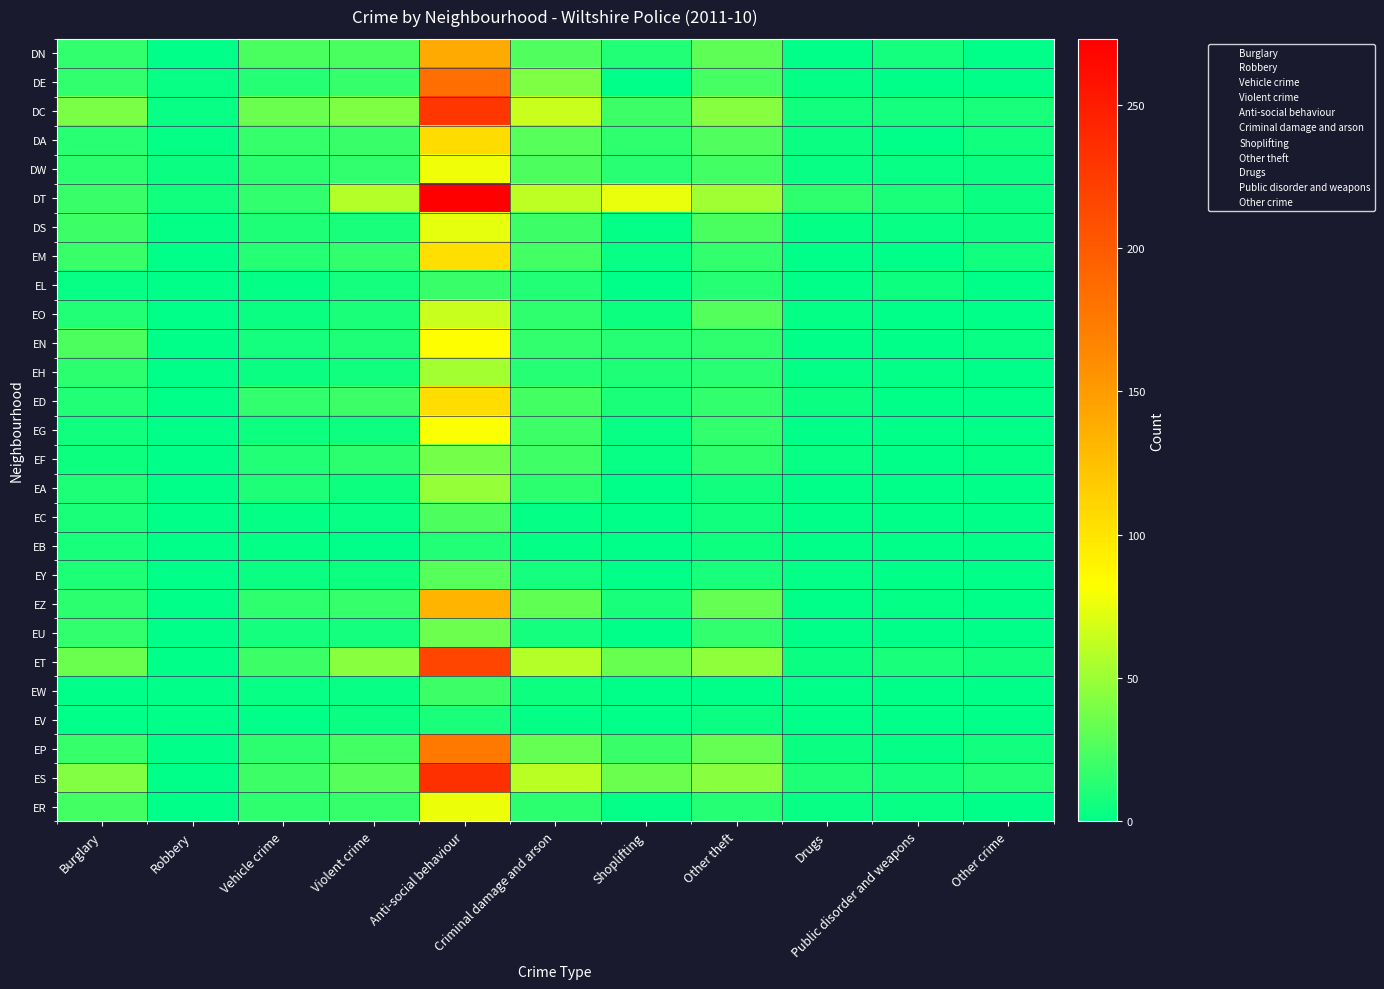

List the labels in order of EY value, smallest first.

Public disorder and weapons, Robbery, Shoplifting, Other crime, Drugs, Vehicle crime, Violent crime, Criminal damage and arson, Other theft, Burglary, Anti-social behaviour